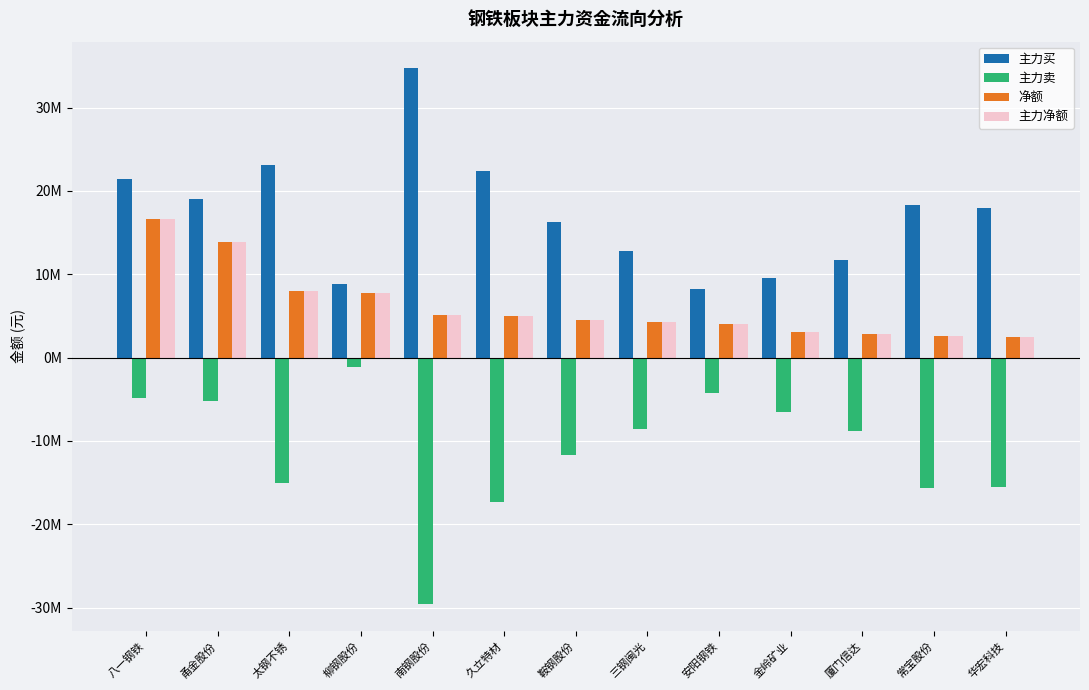

What are all the series names shown in the legend?

主力买, 主力卖, 净额, 主力净额